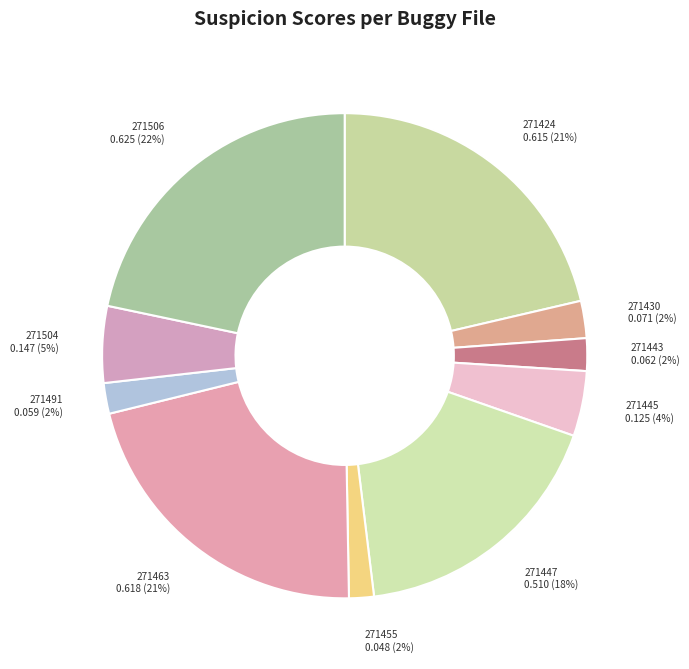

How many slices are in this pie chart?

10